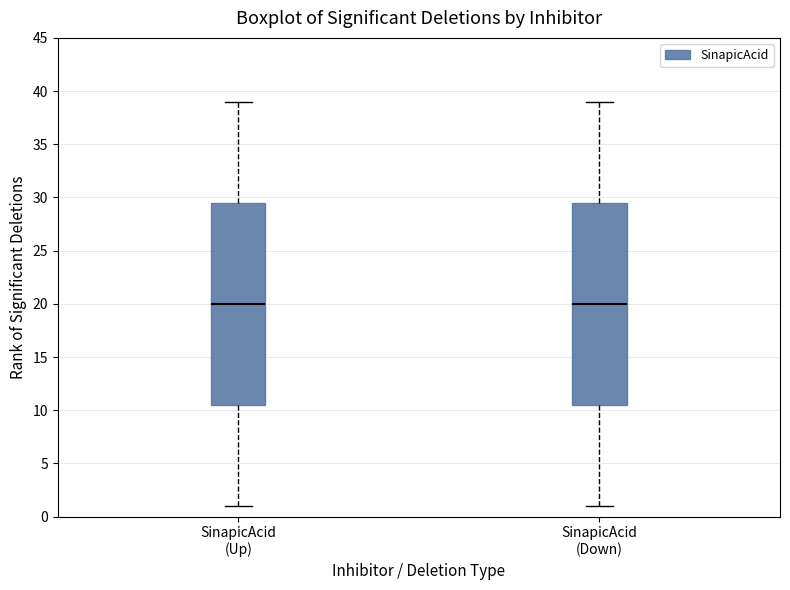

Reading left to right, read every box against the y-axis: the position of its median line, the range the box covers, and the ends of its whiskers. The values are not printed on the chart, so give them approximately, as read against the axis.

SinapicAcid (Up): median 20.0, box 10.5 to 29.5, whiskers 1.0 to 39.0
SinapicAcid (Down): median 20.0, box 10.5 to 29.5, whiskers 1.0 to 39.0